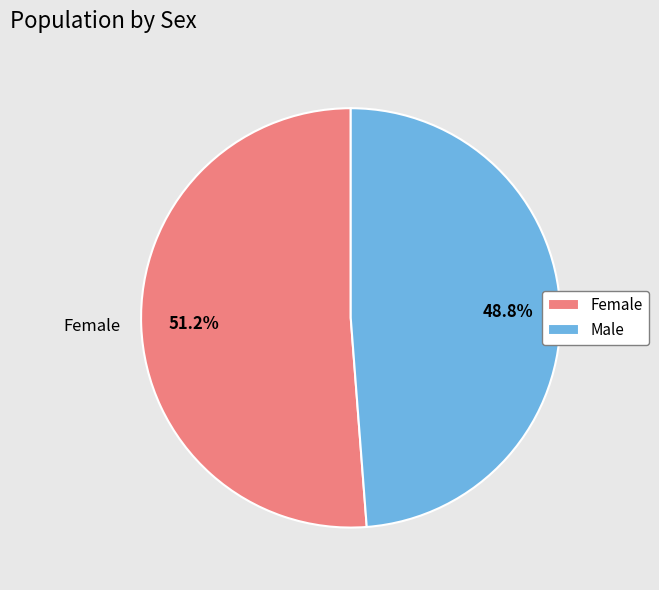

How many slices are in this pie chart?

2